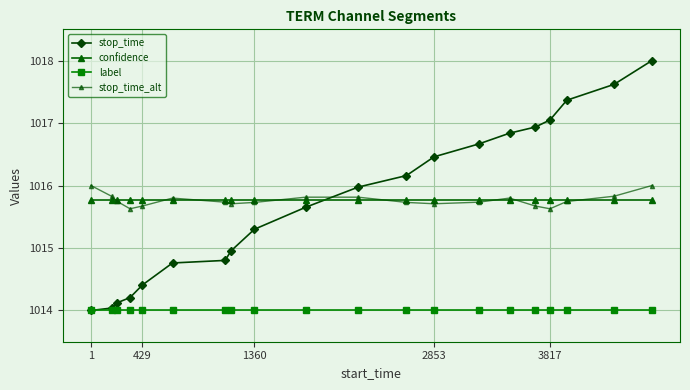

Reading left to right, extract all data points from this chart.

stop_time: 1014.0	1014.0	1014.1	1014.2	1014.4	1014.8	1014.8	1015.0	1015.3	1015.7	1016.0	1016.2	1016.5	1016.7	1016.8	1016.9	1017.0	1017.4	1017.6	1018.0
confidence: 1015.8	1015.8	1015.8	1015.8	1015.8	1015.8	1015.8	1015.8	1015.8	1015.8	1015.8	1015.8	1015.8	1015.8	1015.8	1015.8	1015.8	1015.8	1015.8	1015.8
label: 1014.0	1014.0	1014.0	1014.0	1014.0	1014.0	1014.0	1014.0	1014.0	1014.0	1014.0	1014.0	1014.0	1014.0	1014.0	1014.0	1014.0	1014.0	1014.0	1014.0
stop_time_alt: 1016.0	1015.8	1015.7	1015.6	1015.7	1015.8	1015.7	1015.7	1015.7	1015.8	1015.8	1015.7	1015.7	1015.7	1015.8	1015.7	1015.6	1015.7	1015.8	1016.0